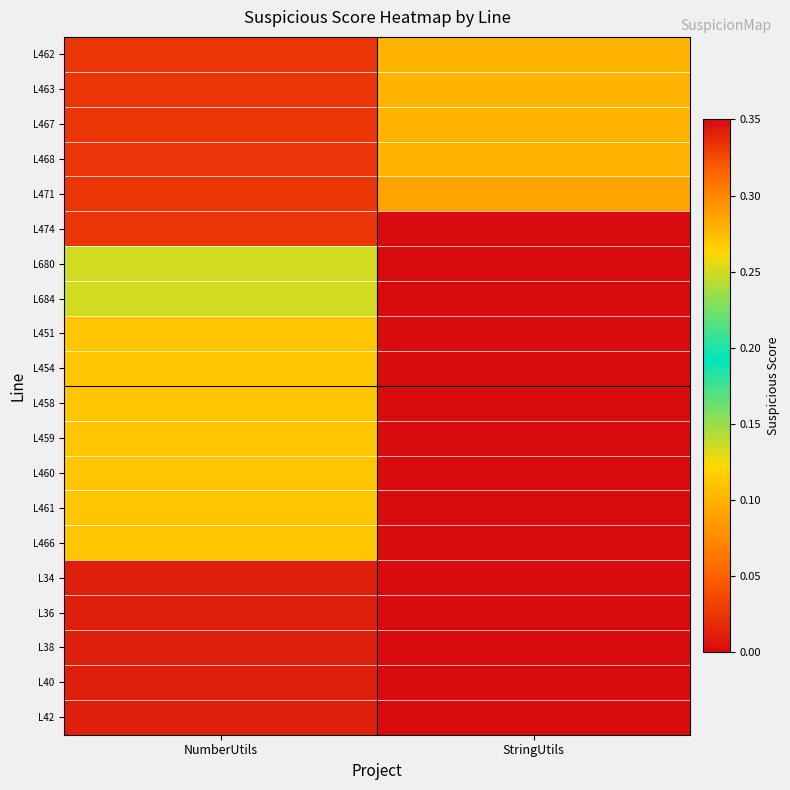

Reading left to right, list all the values displayed in this chart.

L462: NumberUtils=0.3	StringUtils=0.1
L463: NumberUtils=0.3	StringUtils=0.1
L467: NumberUtils=0.3	StringUtils=0.1
L468: NumberUtils=0.3	StringUtils=0.1
L471: NumberUtils=0.3	StringUtils=0.1
L474: NumberUtils=0.3	StringUtils=0.0
L680: NumberUtils=0.2	StringUtils=0.0
L684: NumberUtils=0.2	StringUtils=0.0
L451: NumberUtils=0.1	StringUtils=0.0
L454: NumberUtils=0.1	StringUtils=0.0
L458: NumberUtils=0.1	StringUtils=0.0
L459: NumberUtils=0.1	StringUtils=0.0
L460: NumberUtils=0.1	StringUtils=0.0
L461: NumberUtils=0.1	StringUtils=0.0
L466: NumberUtils=0.1	StringUtils=0.0
L34: NumberUtils=0.0	StringUtils=0.0
L36: NumberUtils=0.0	StringUtils=0.0
L38: NumberUtils=0.0	StringUtils=0.0
L40: NumberUtils=0.0	StringUtils=0.0
L42: NumberUtils=0.0	StringUtils=0.0